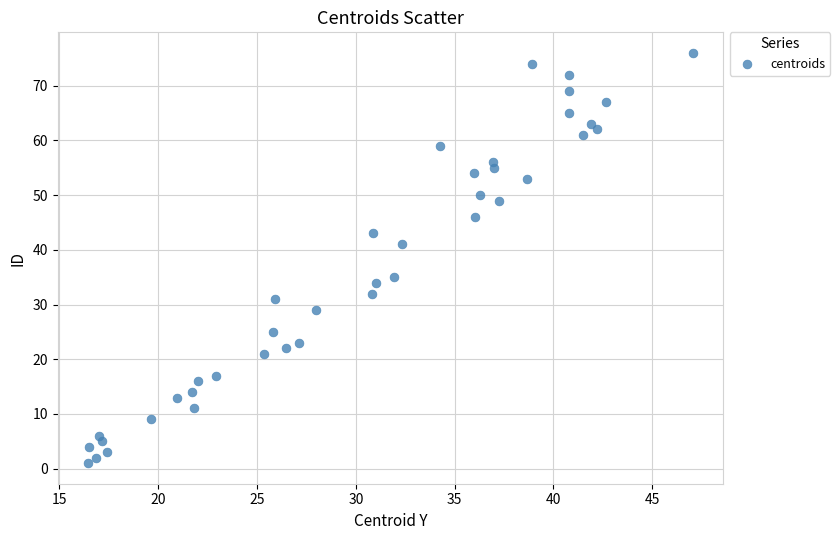

What is the range of Y values (max minus min)?

75